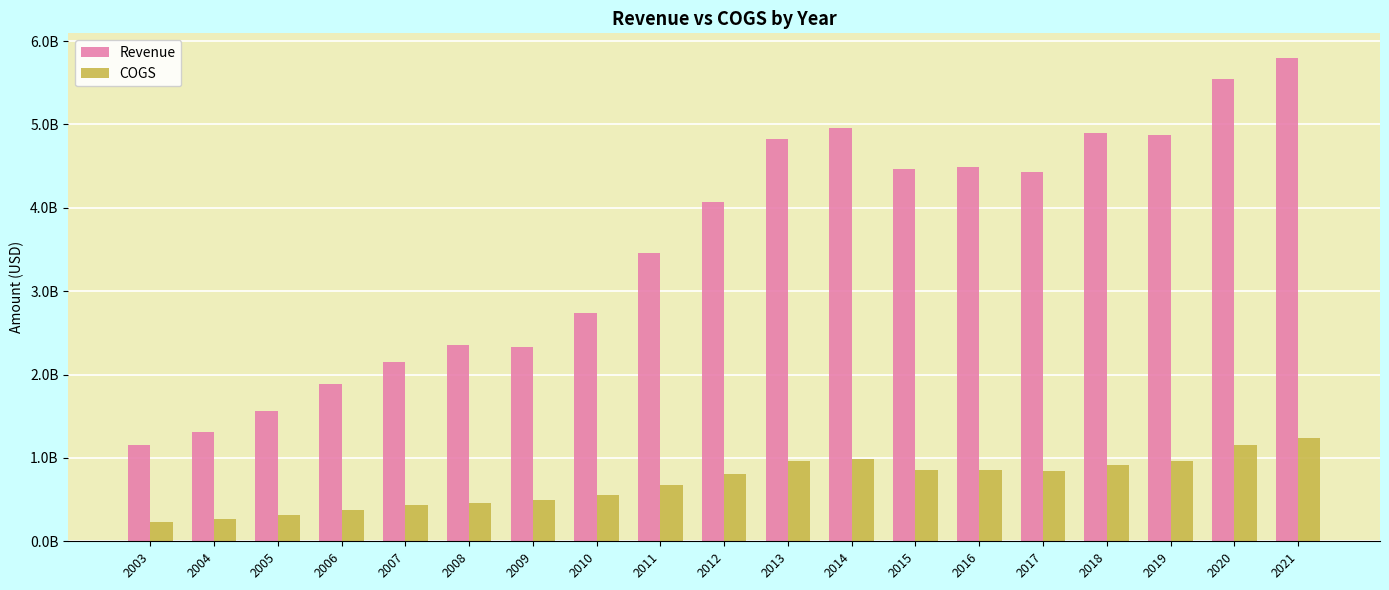

What are all the series names shown in the legend?

Revenue, COGS